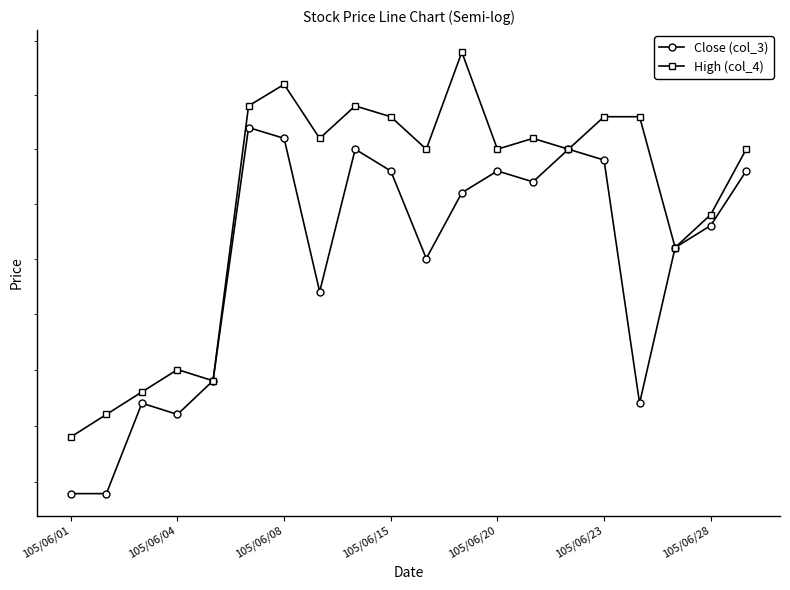

What position from the left is 7?

8